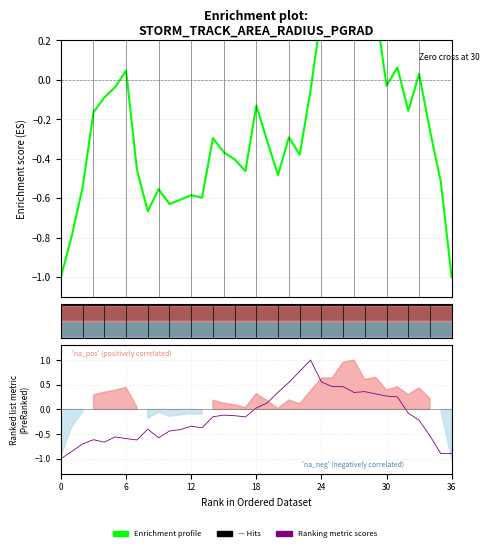

What is the sum of all Ranking metric scores values?

-5.5